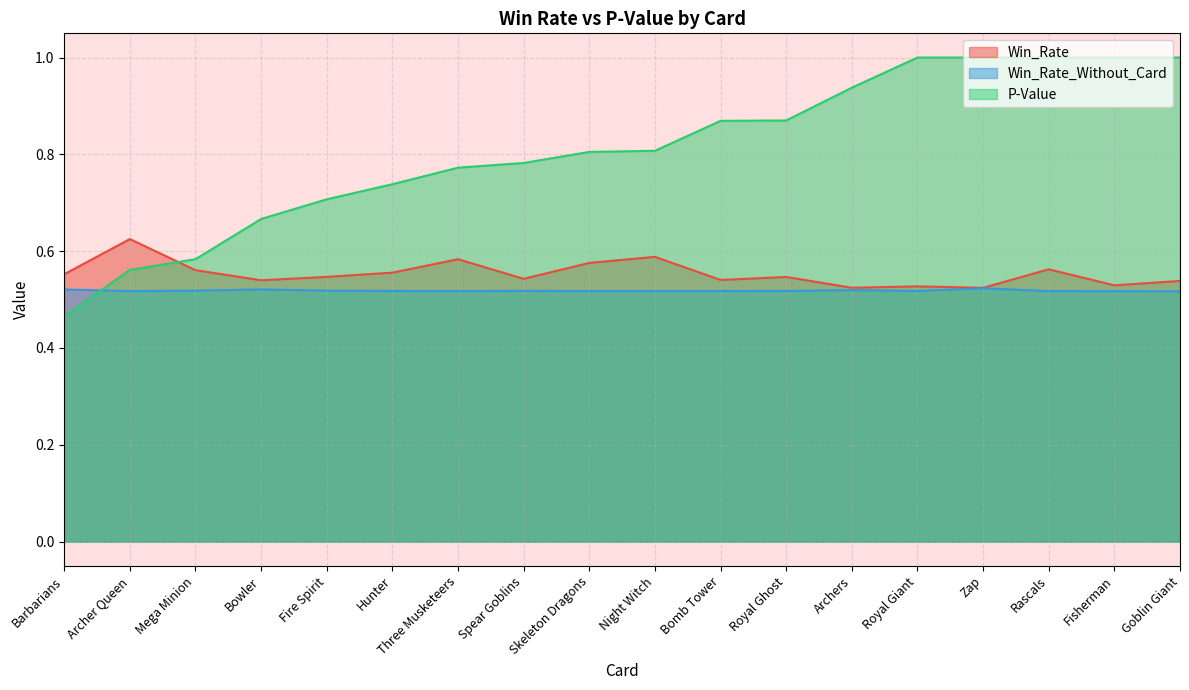

List the series in order of their peak value, highest first.

P-Value, Win_Rate, Win_Rate_Without_Card